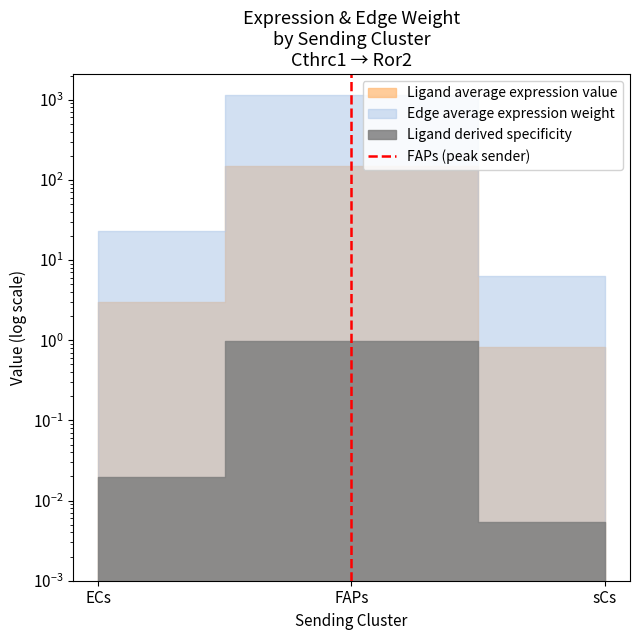

Does the chart have visible grid lines?

No